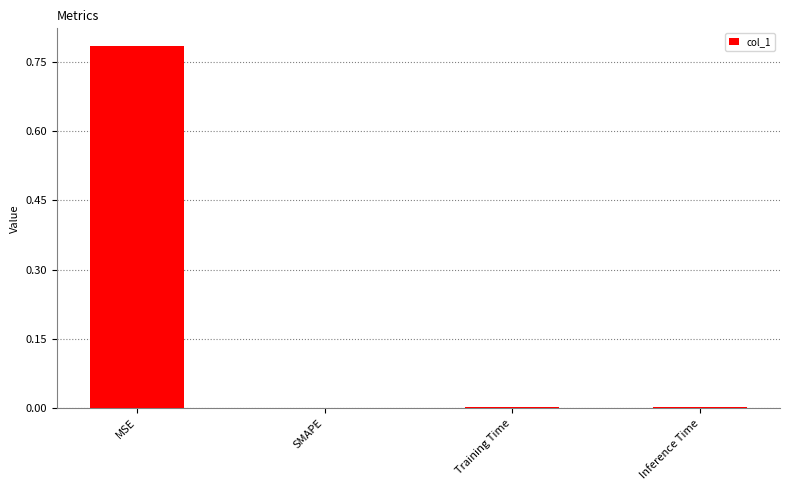

The value at Training Time is 0.0. True or false?

True